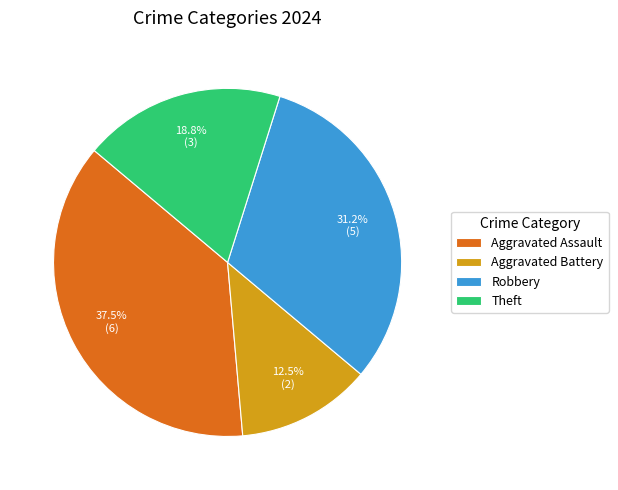

Do Aggravated Assault and Robbery together represent more than half of the pie?

Yes